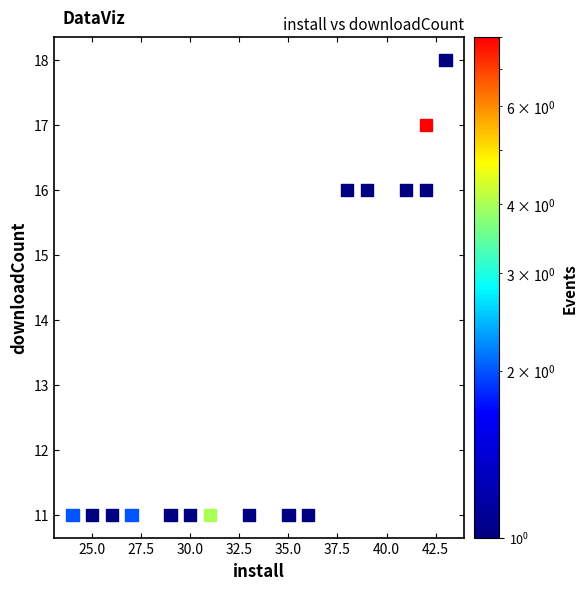

What is the range of X values (max minus min)?

19